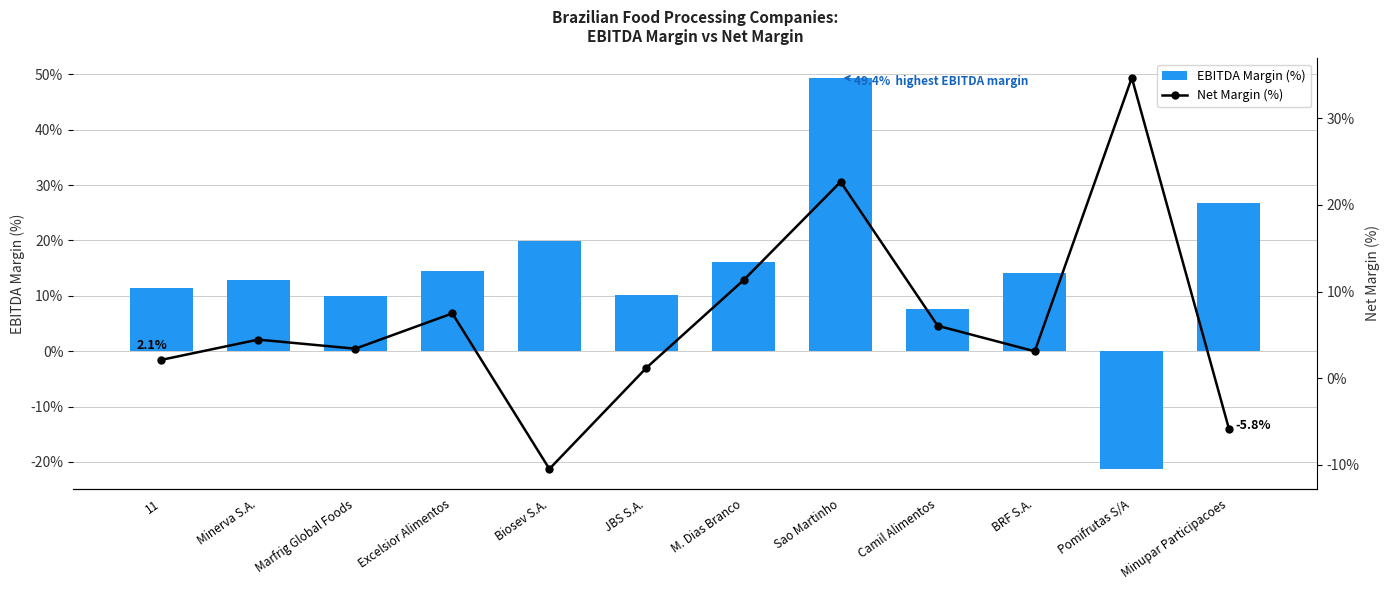

What value does the EBITDA Margin (%) series have at Minupar Participacoes?

26.7